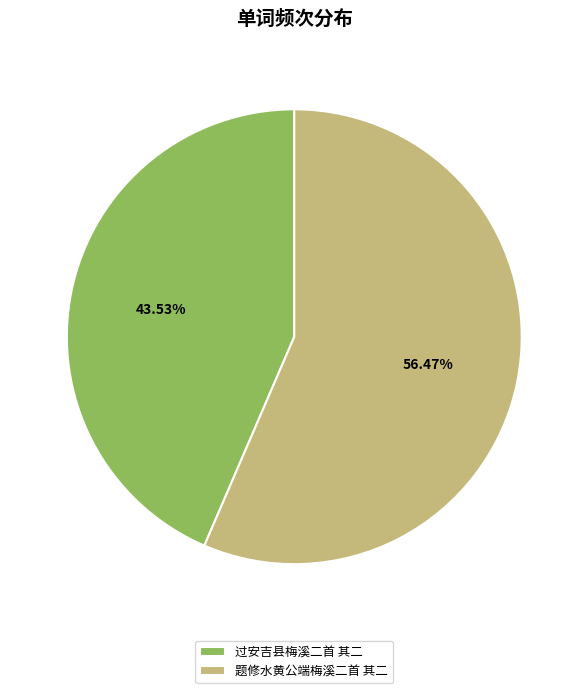

Combined, what portion of the pie is 题修水黄公端梅溪二首 其二 and 过安吉县梅溪二首 其二?

100.0%